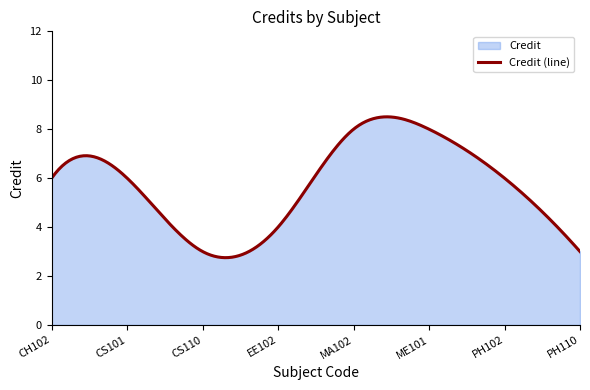

True or false: the data shows 2 at EE102.

False